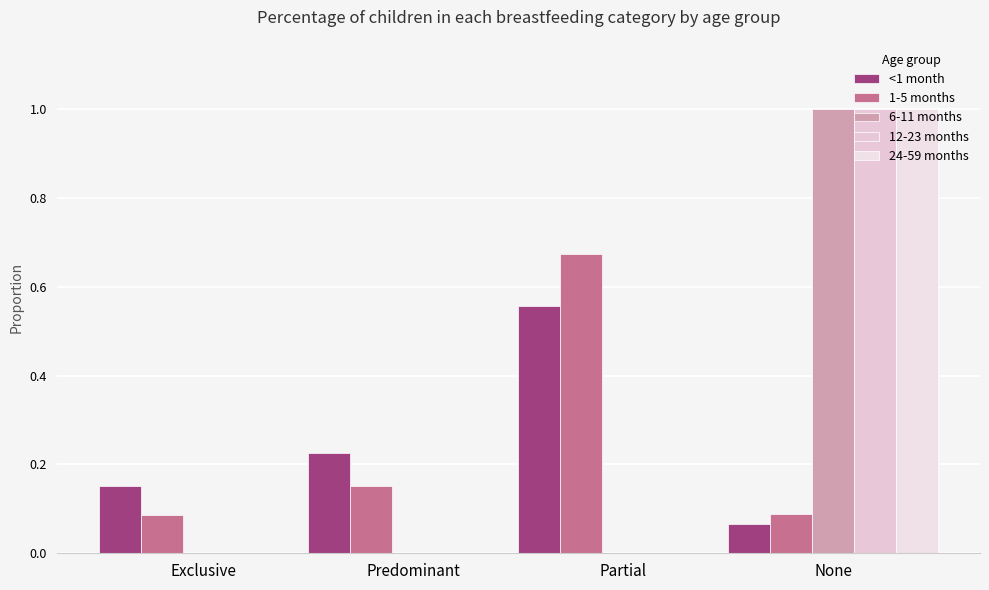

What is the sum of the <1 month values at Partial and Predominant?

0.8